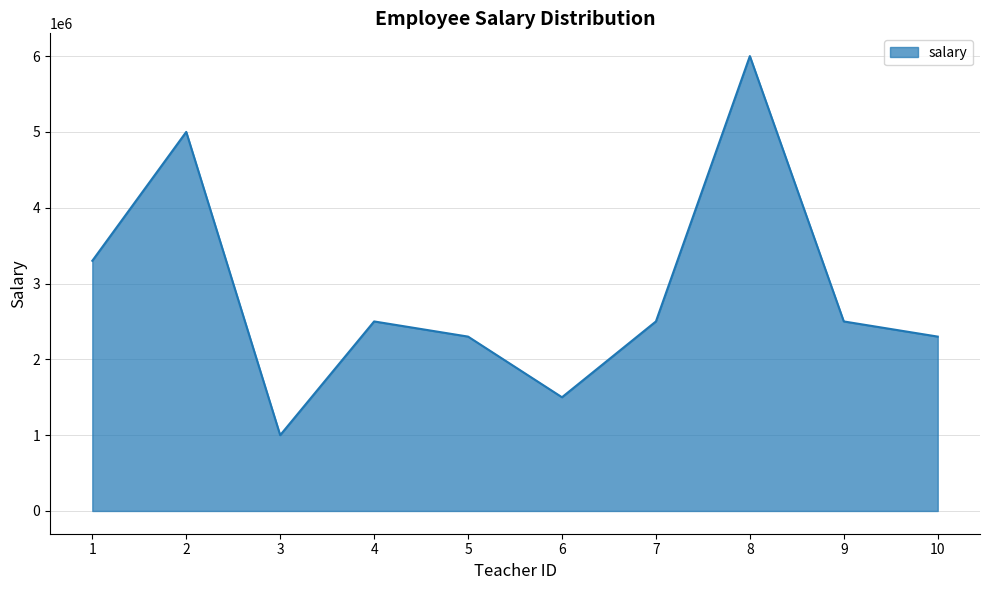

At which category does the data reach its first local peak?

2